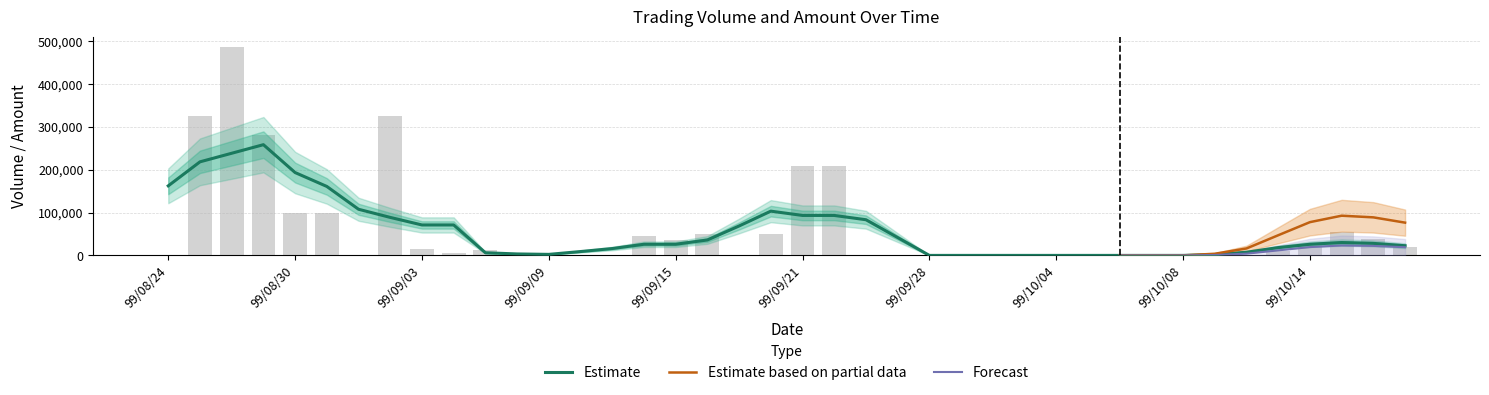

What is the difference between the second highest and second lowest values?

325000